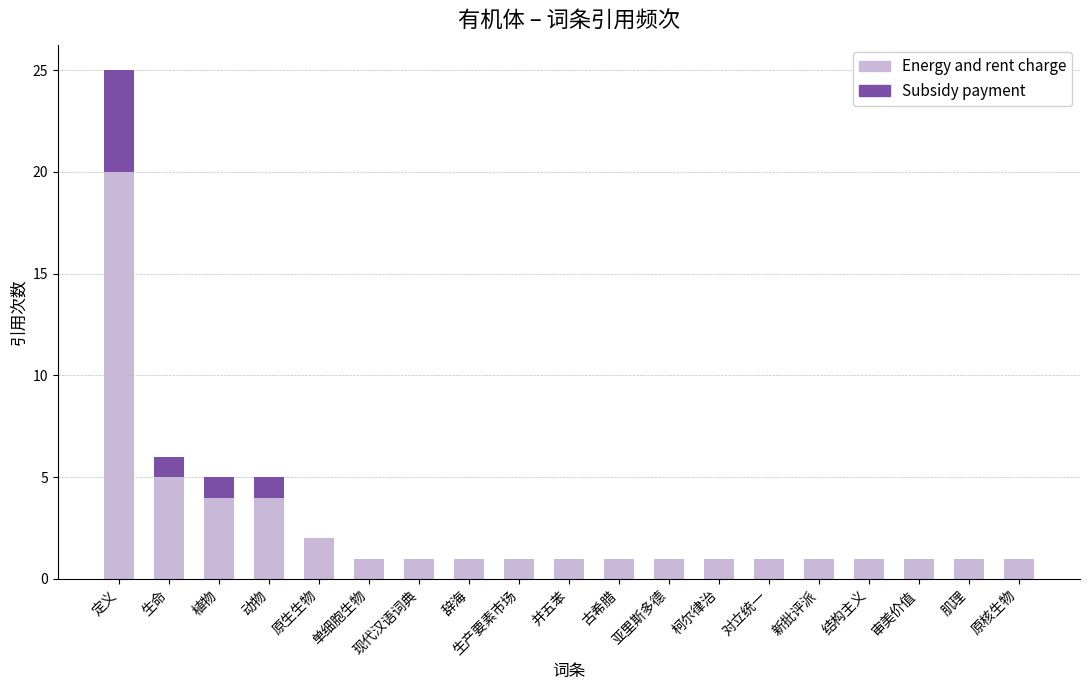

What are all the series names shown in the legend?

Energy and rent charge, Subsidy payment